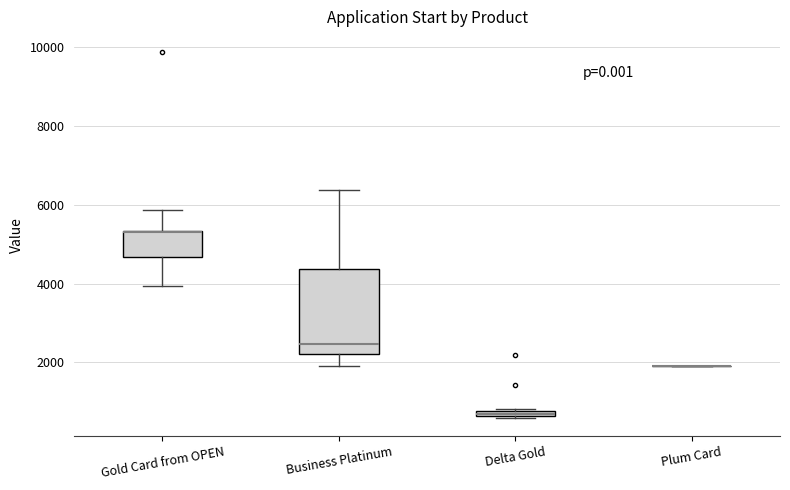

Where does the upper whisker of the box for Gold Card from OPEN end on the y-axis? The values are not printed on the chart, so give them approximately, as read against the axis.

5800